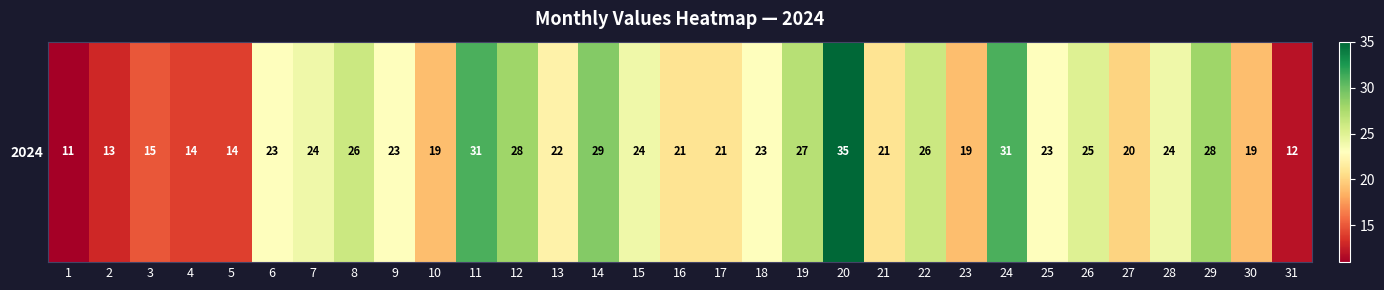

Which category has the lowest value across all series?

1